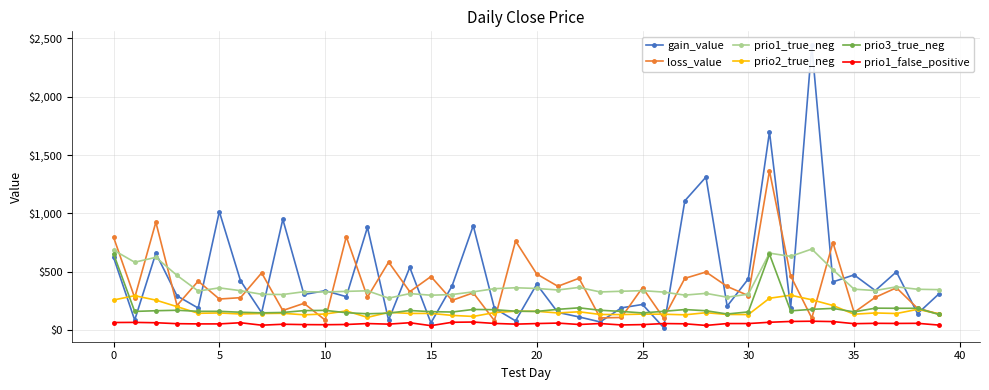

What are all the series names shown in the legend?

gain_value, loss_value, prio1_true_neg, prio2_true_neg, prio3_true_neg, prio1_false_positive